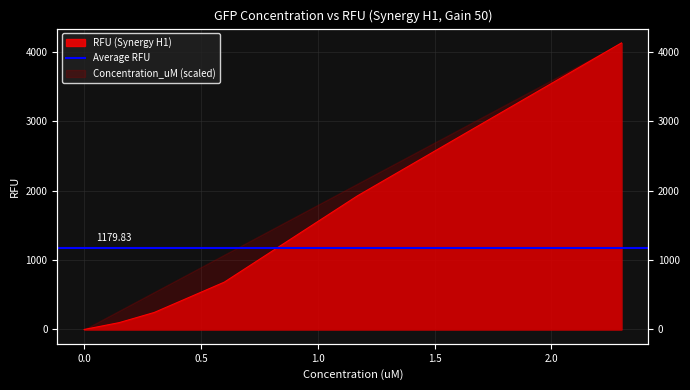

What is the difference between the maximum and minimum values?

4128.0